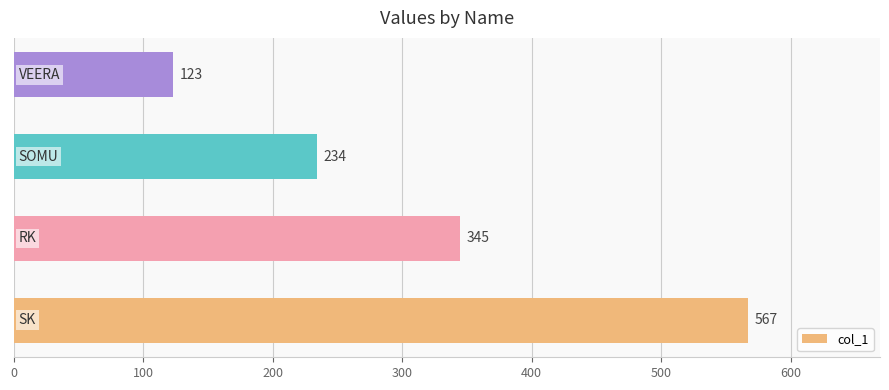

How many values are between 234 and 567?

3